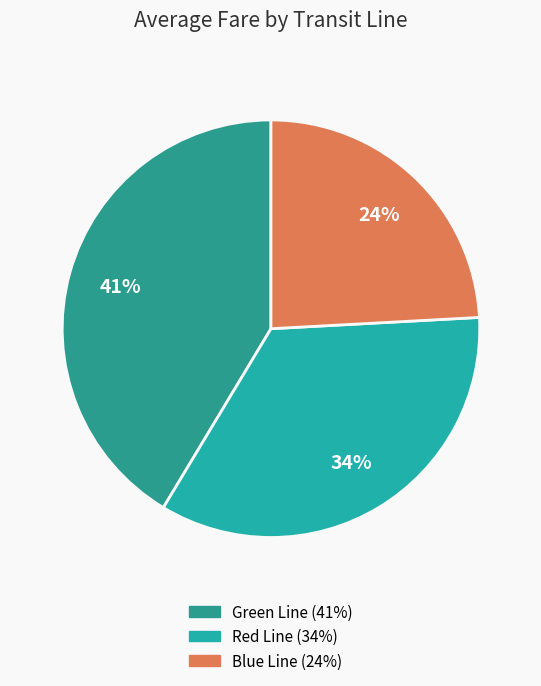

Does Red Line account for over 50% of the chart?

No